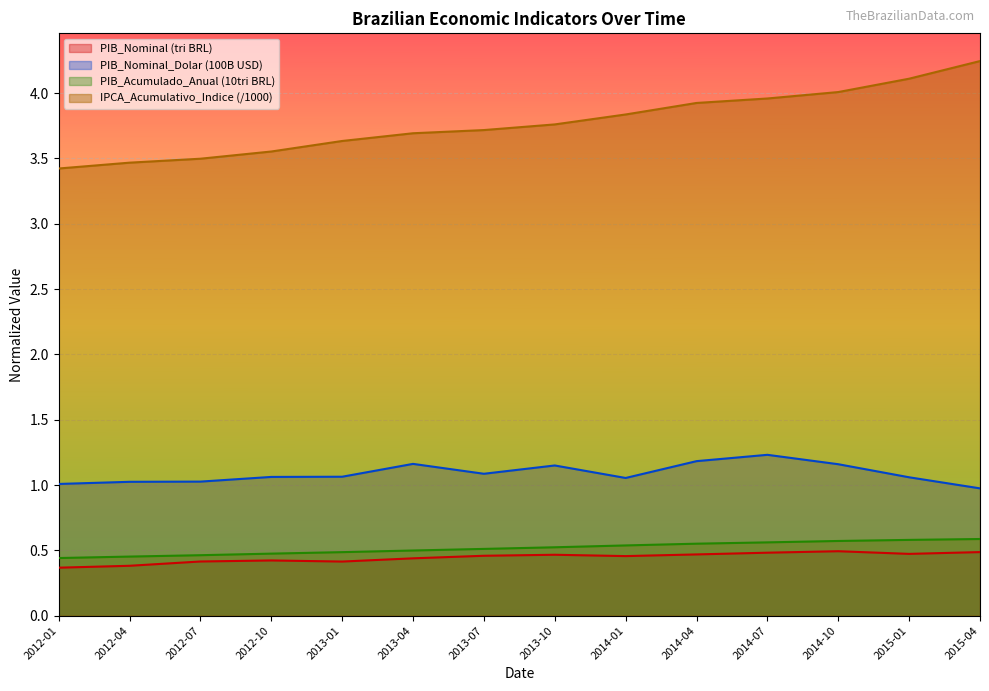

What is the value of the PIB_Acumulado_Anual_Balanco_Mensal point at the 9th from the left?

0.5